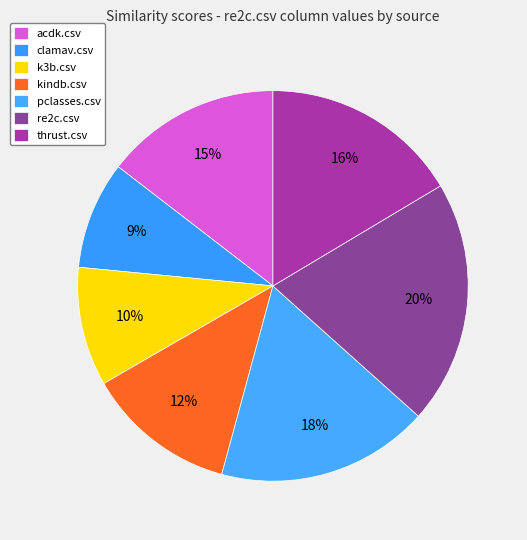

Count the number of slices in the pie.

7